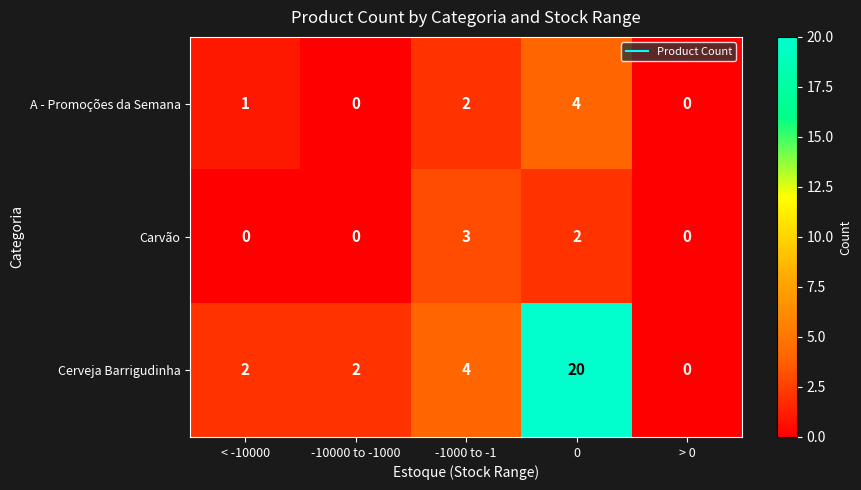

At which label is Cerveja Barrigudinha closest to 10?

-1000 to -1